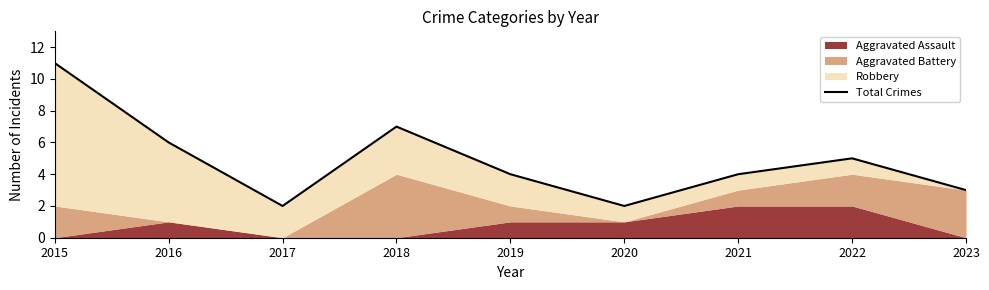

What is the difference between the maximum and minimum values?

9